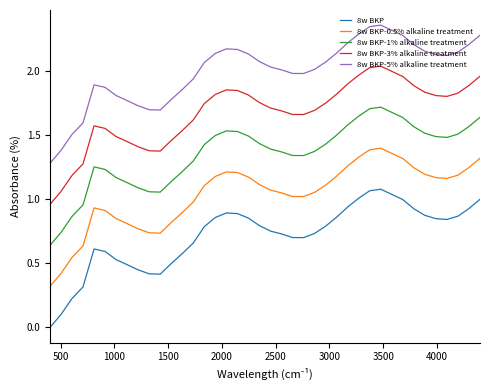

Rank the series by their maximum value, from lowest to highest.

8w BKP, 8w BKP-0.5% alkaline treatment, 8w BKP-1% alkaline treatment, 8w BKP-3% alkaline treatment, 8w BKP-5% alkaline treatment